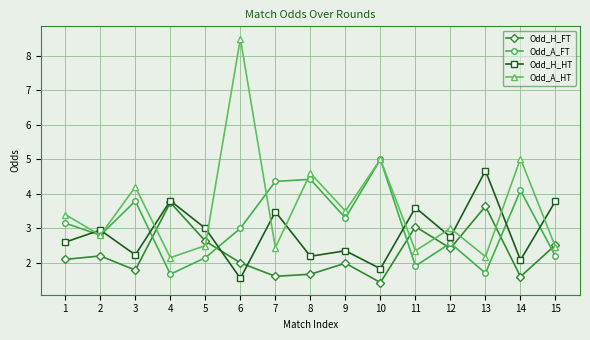

Read the Odd_A_FT value at 11.

1.9